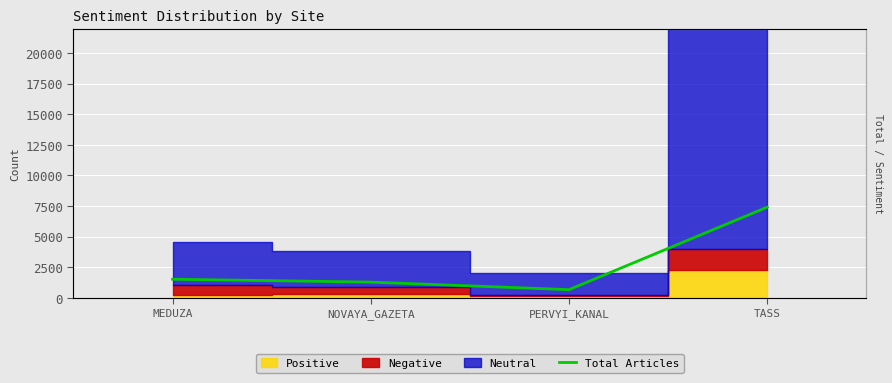

Approximately how many times larger is the value at PERVYI_KANAL compared to NOVAYA_GAZETA?

0.5